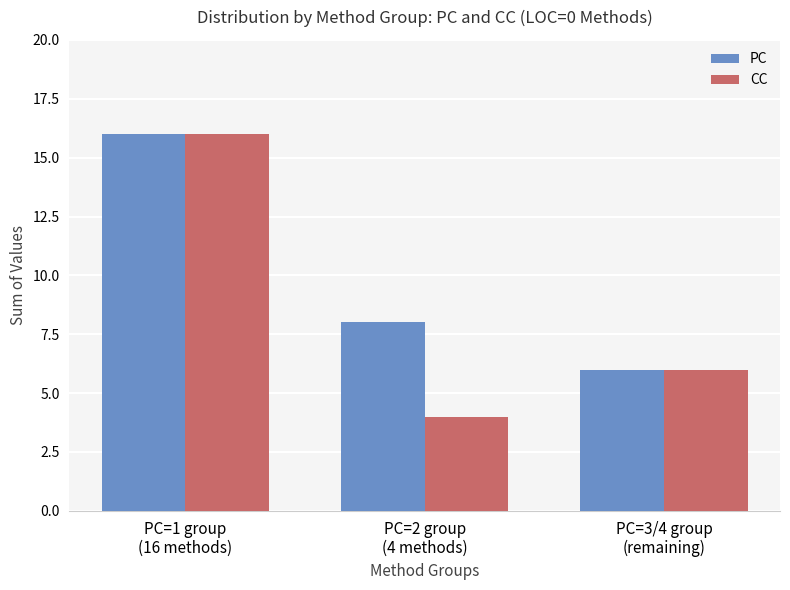

What is the average value of the PC series?

10